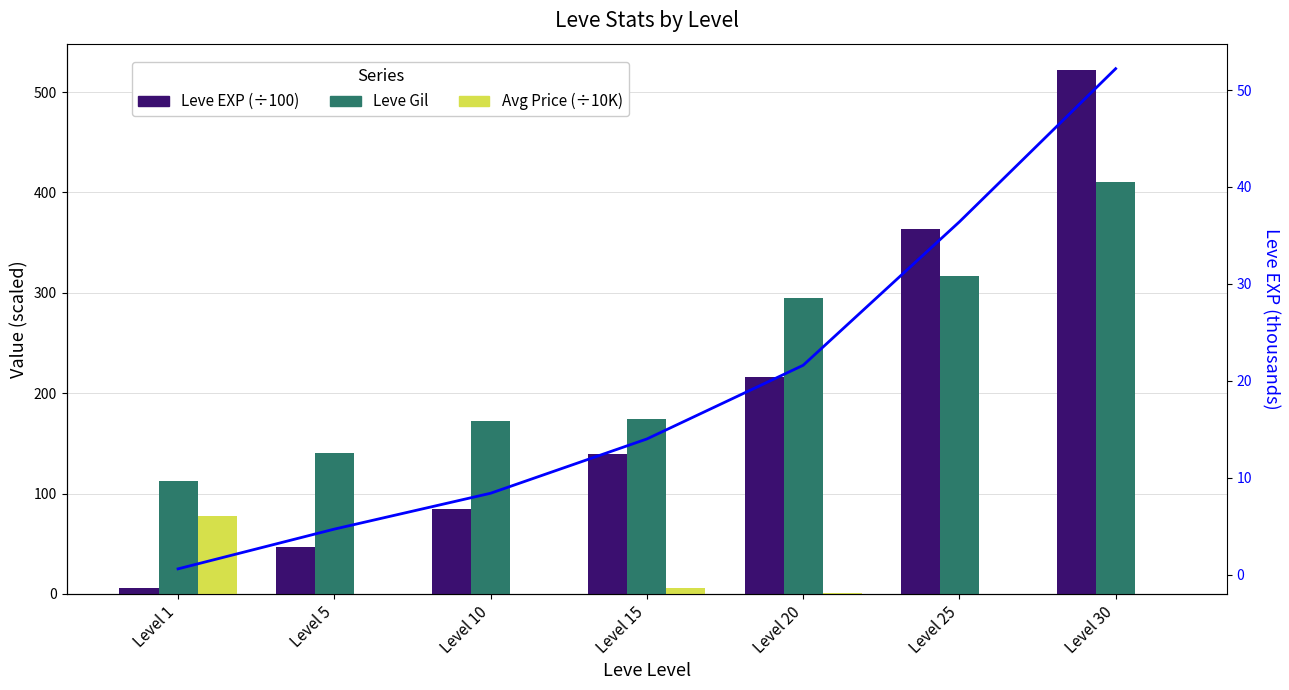

Between Level 1 and Level 25, which series saw the biggest shift?

Leve EXP